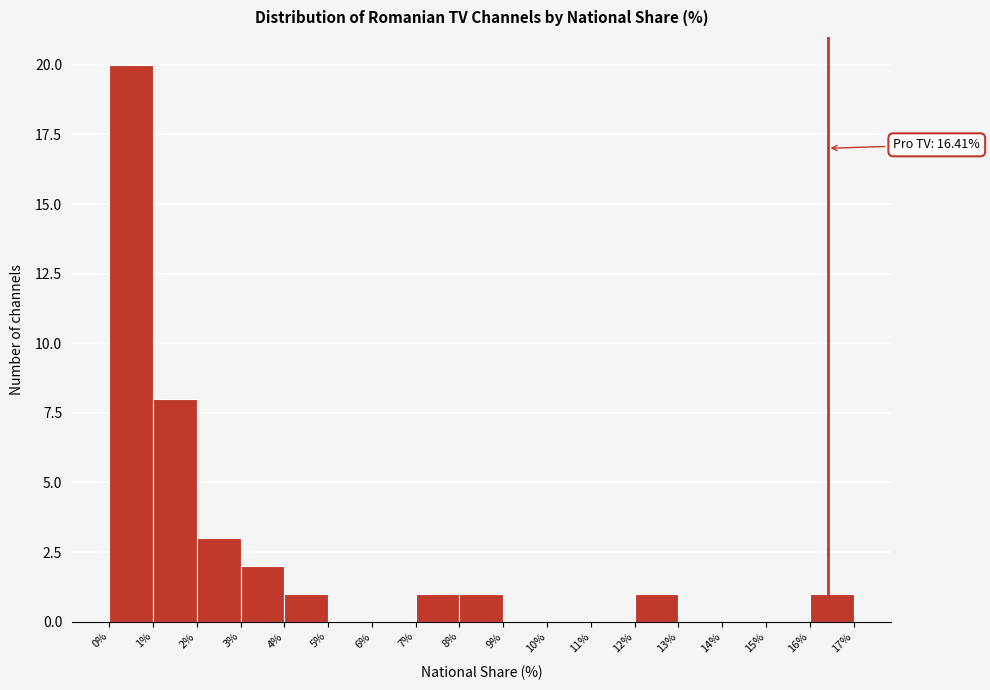

Over which range of the x-axis is the bar tallest?

0% to 1%